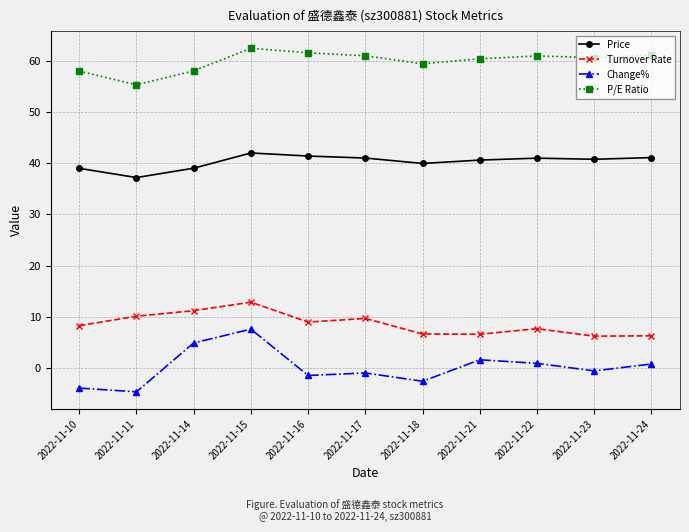

Does the chart display data point markers on the line(s)?

Yes